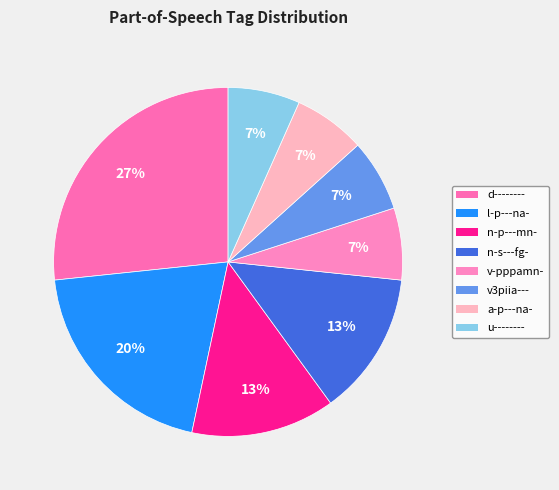

How many segments does this pie chart have?

8